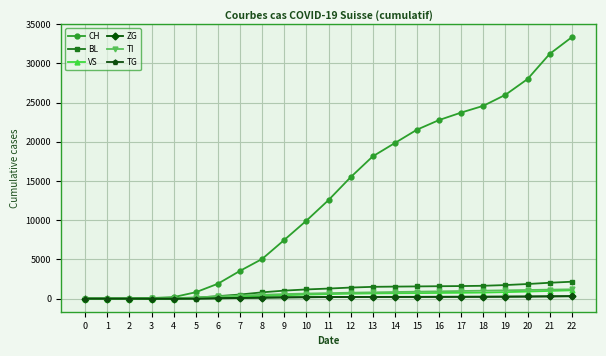

At how many categories does at least one series exceed 27326?

3